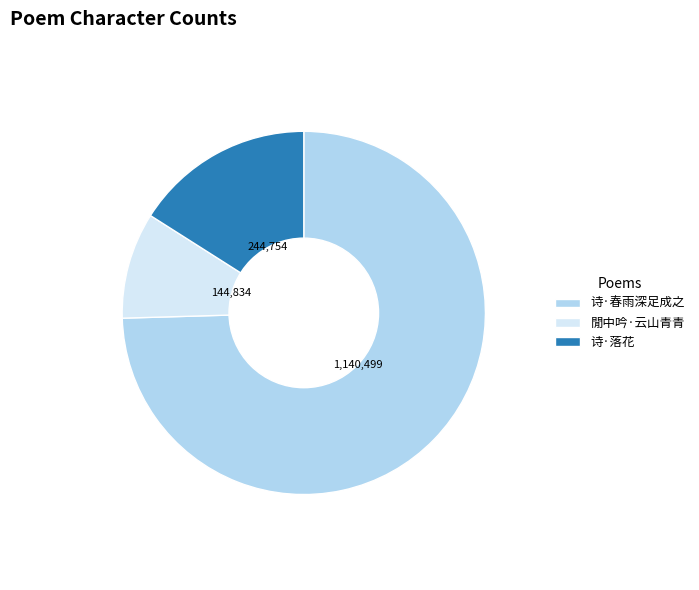

Is there a majority slice in this chart?

Yes